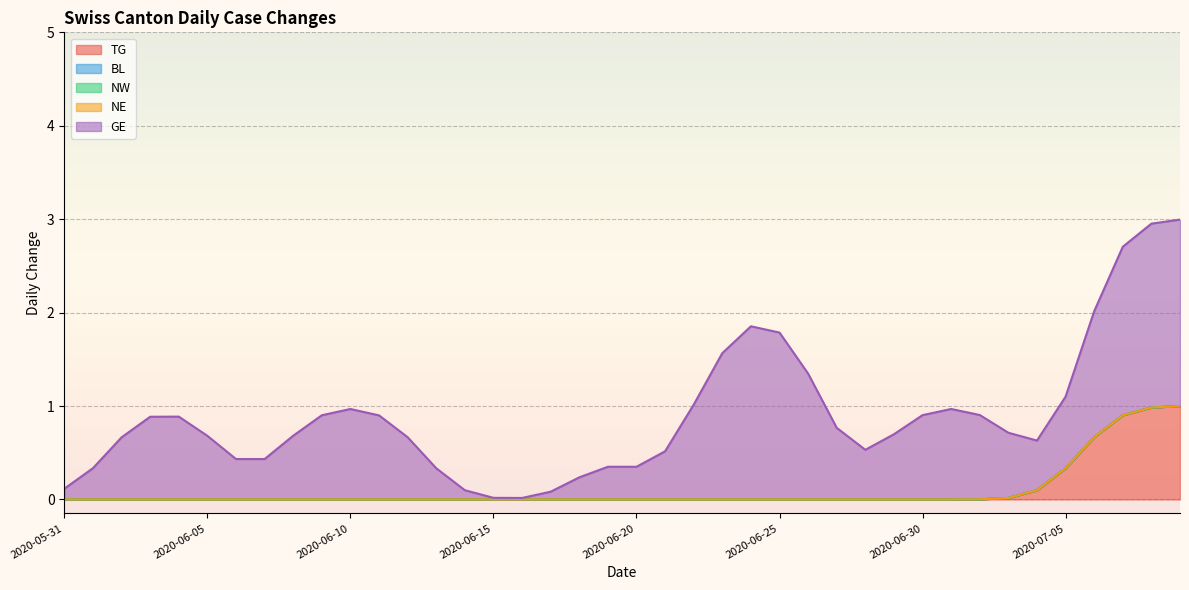

What is the label of the 7th point from the left?

2020-06-06